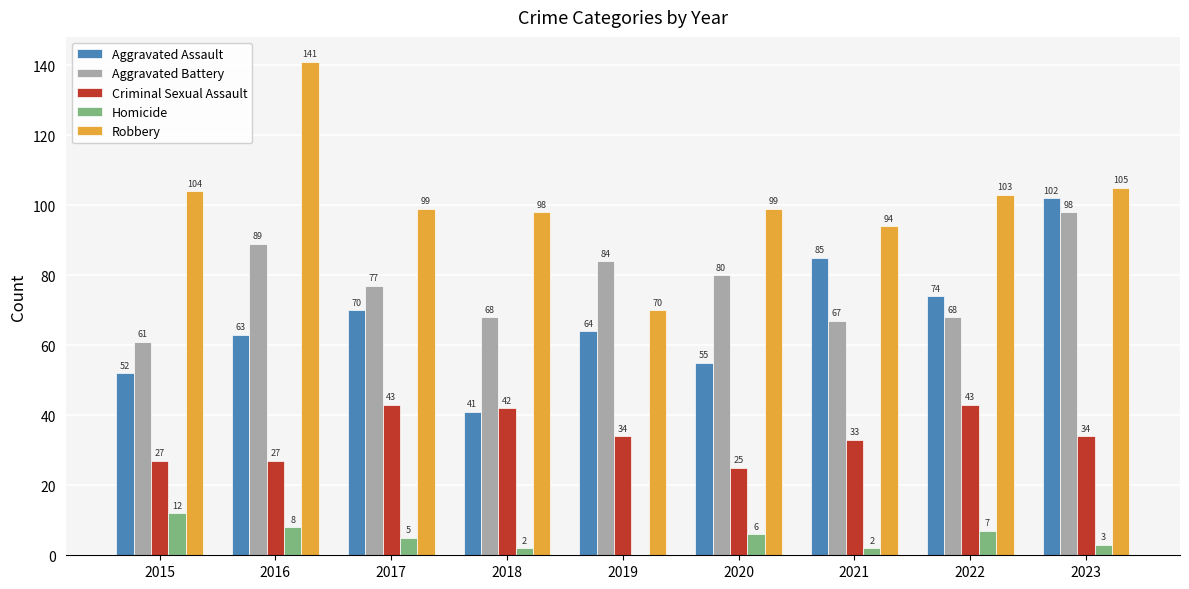

True or false: Criminal Sexual Assault has a value of 43 at 2022.

True